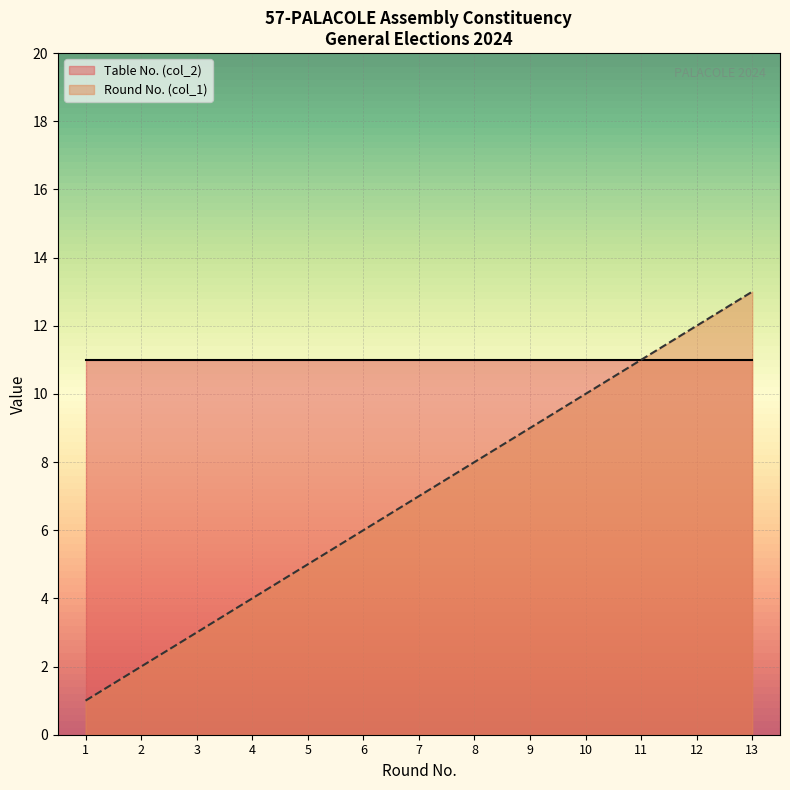

How many values are below 7?

6